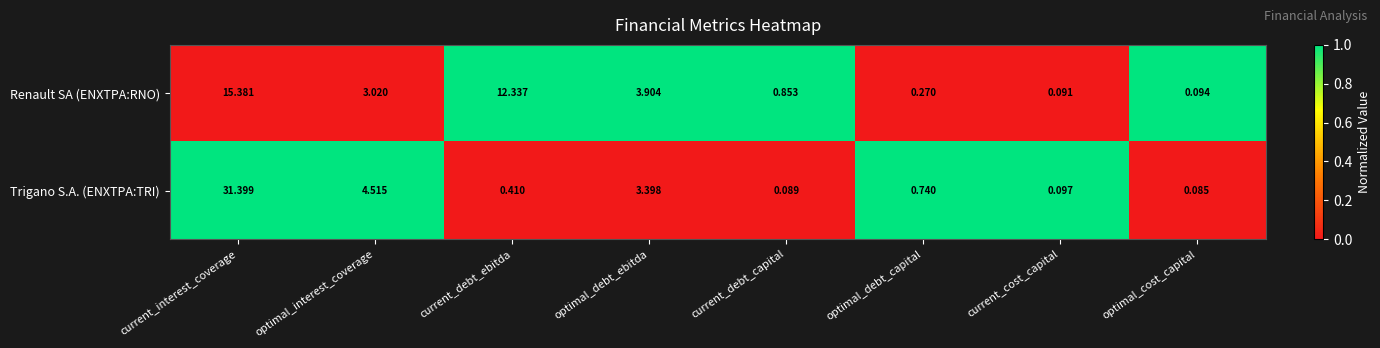

At which label is Renault SA (ENXTPA:RNO) closest to 7?

optimal_debt_ebitda